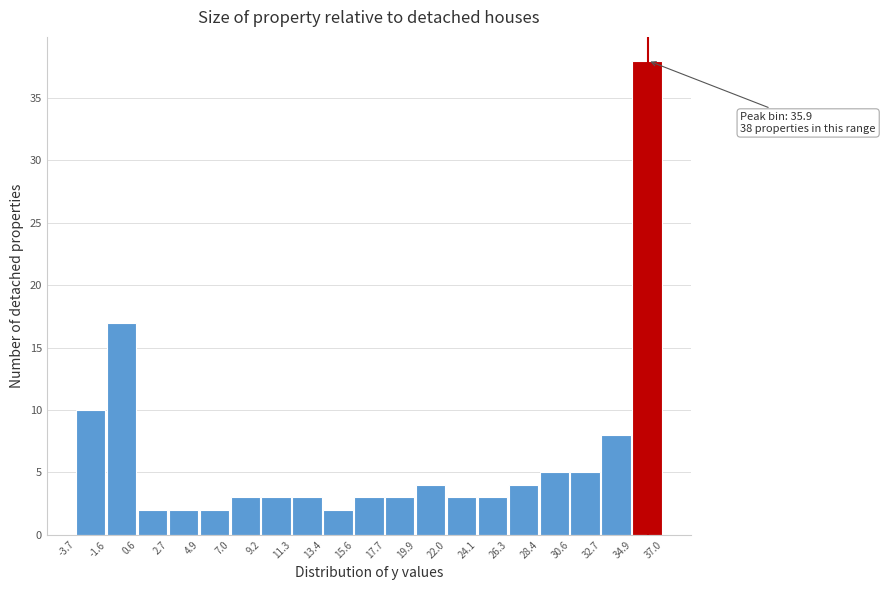

Over which range of the x-axis is the bar tallest?

34.9 to 37.0